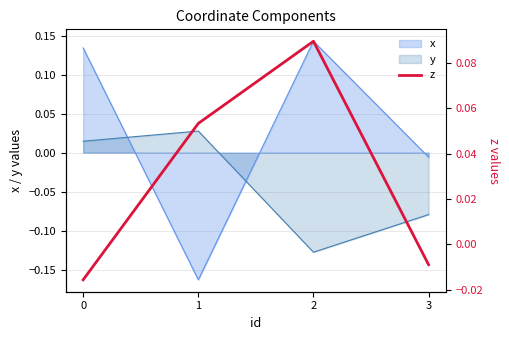

List the labels in order of value, smallest first.

0, 3, 1, 2